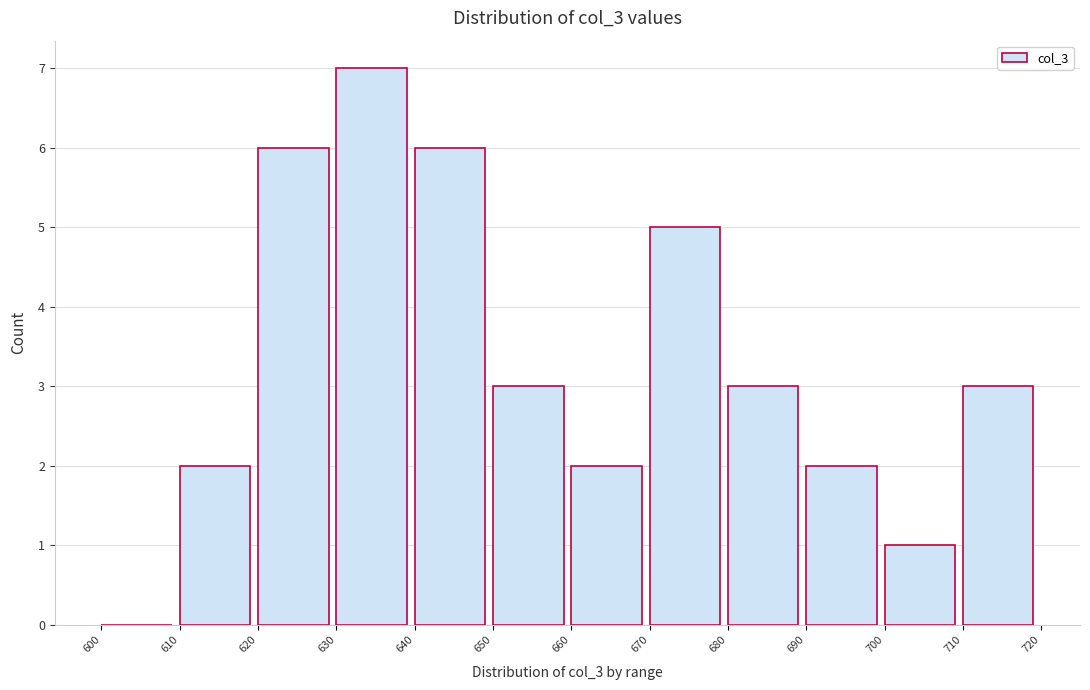

How tall is the bar that spans 640 to 650 on the x-axis? The values are not printed on the chart, so give them approximately, as read against the axis.

6